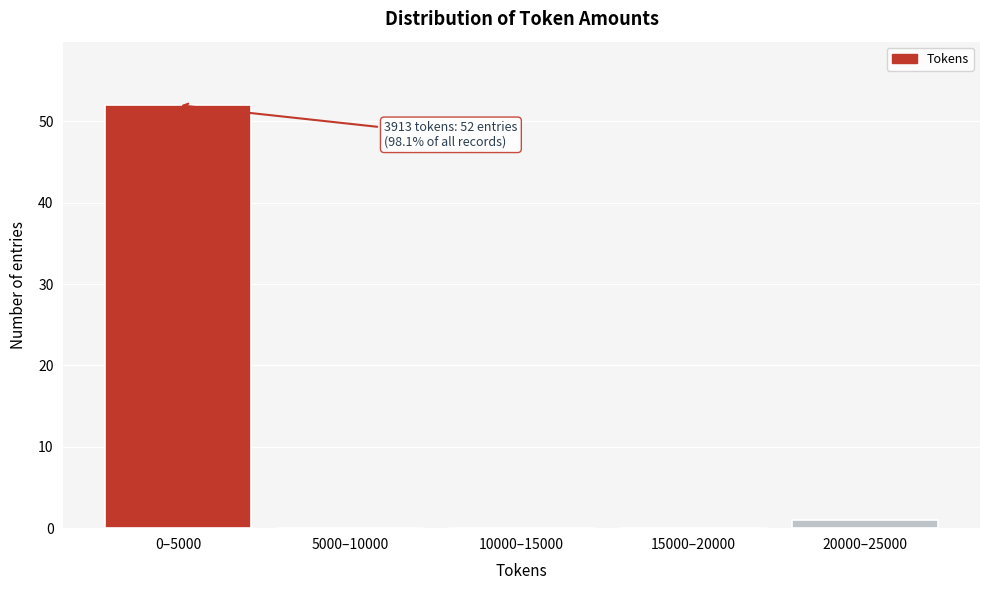

Reading left to right, list all the values displayed in this chart.

0–5000=52	5000–10000=0	10000–15000=0	15000–20000=0	20000–25000=1